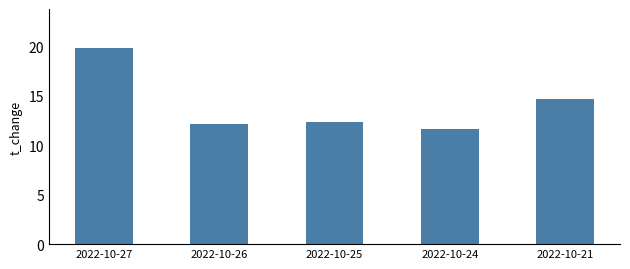

What is the change in value from 2022-10-26 to 2022-10-21?

+2.4